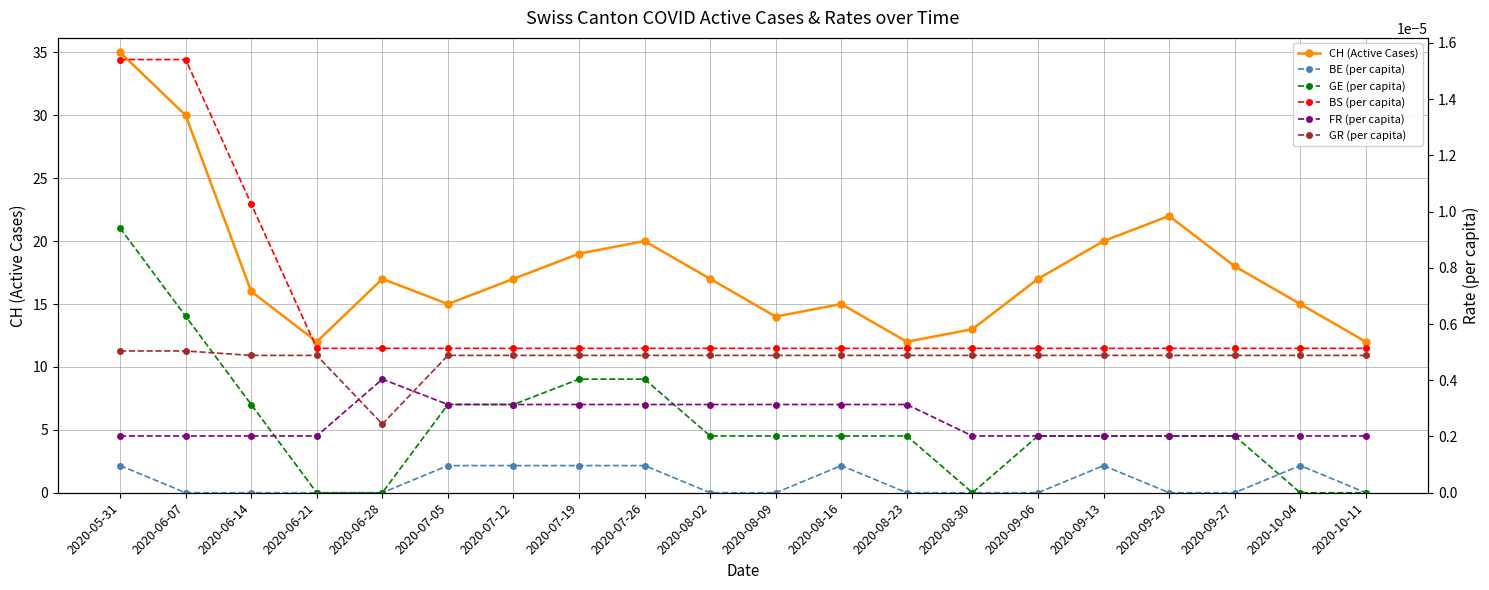

At how many categories does at least one series exceed 20?

3